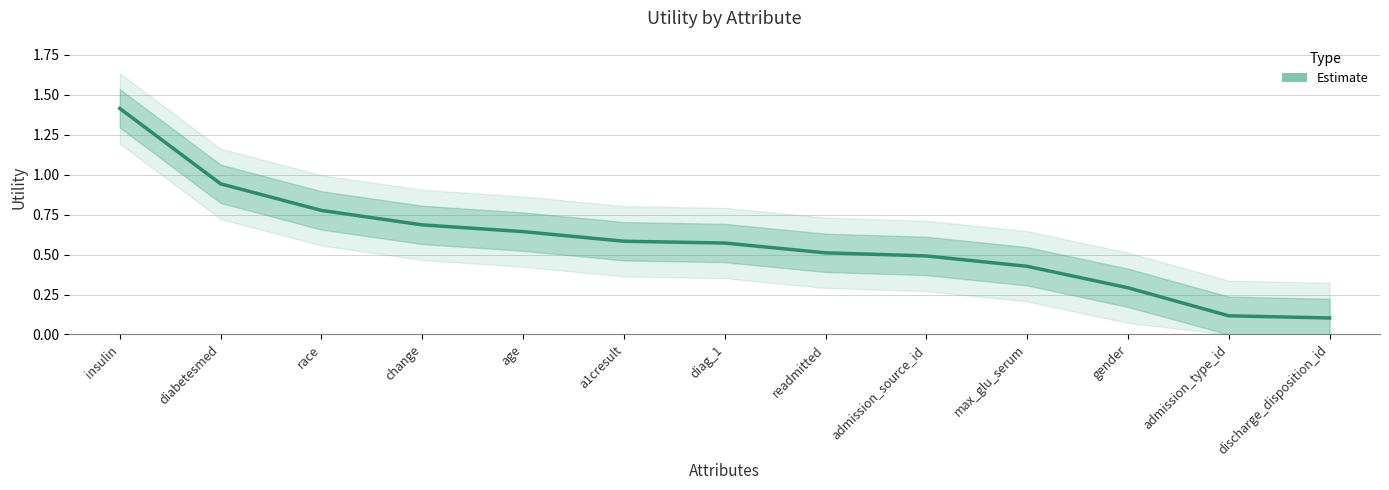

Rank the categories by value from highest to lowest.

insulin, diabetesmed, race, change, age, a1cresult, diag_1, readmitted, admission_source_id, max_glu_serum, gender, admission_type_id, discharge_disposition_id